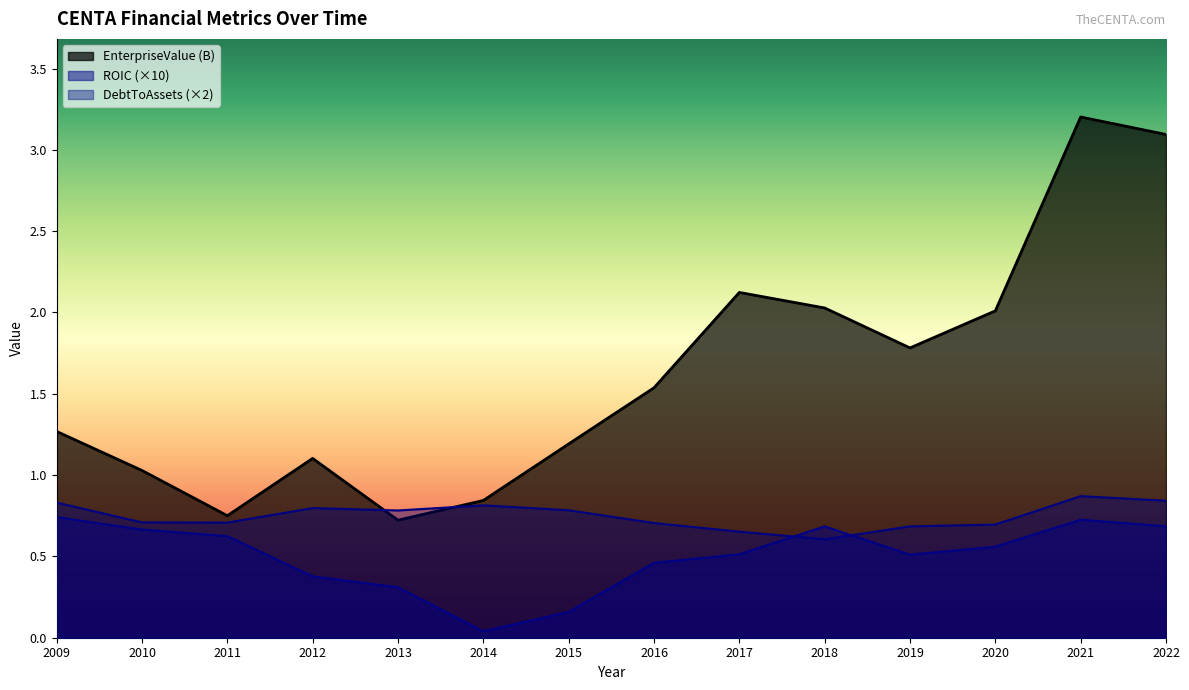

Which series has the largest total across all categories?

EnterpriseValue (B)